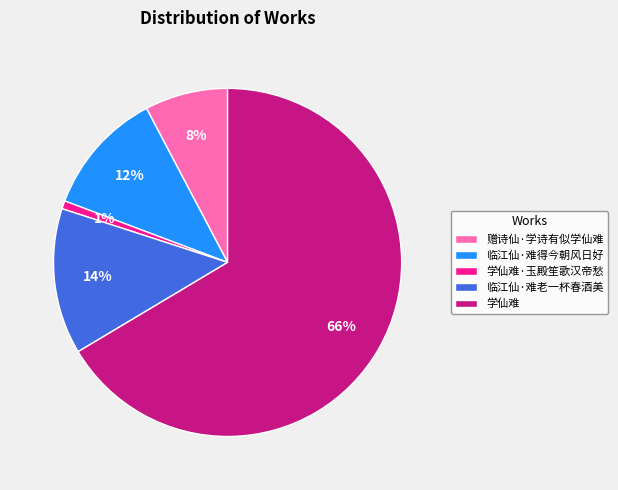

To the nearest percent, what is the difference between the 学仙难·玉殿笙歌汉帝愁 and 赠诗仙·学诗有似学仙难 slice percentages?

7%